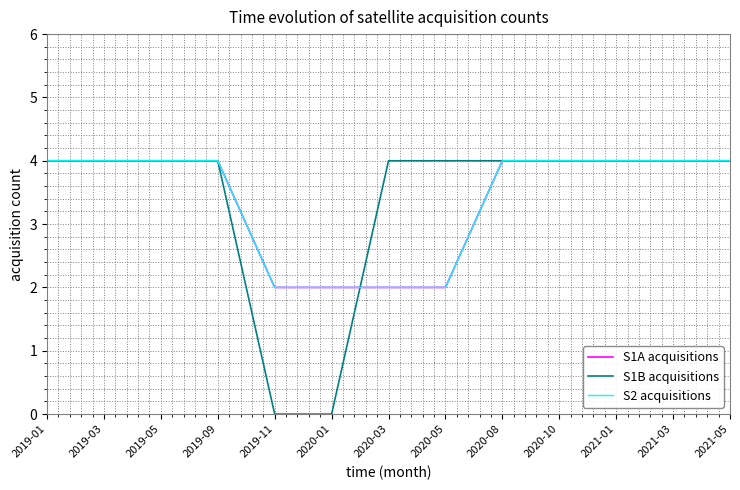

Reading left to right, list all the values displayed in this chart.

S1A acquisitions: 2019-01=4	2019-03=4	2019-05=4	2019-09=4	2019-11=2	2020-01=2	2020-03=2	2020-05=2	2020-08=4	2020-10=4	2021-01=4	2021-03=4	2021-05=4
S1B acquisitions: 2019-01=4	2019-03=4	2019-05=4	2019-09=4	2019-11=0	2020-01=0	2020-03=4	2020-05=4	2020-08=4	2020-10=4	2021-01=4	2021-03=4	2021-05=4
S2 acquisitions: 2019-01=4	2019-03=4	2019-05=4	2019-09=4	2019-11=2	2020-01=2	2020-03=2	2020-05=2	2020-08=4	2020-10=4	2021-01=4	2021-03=4	2021-05=4